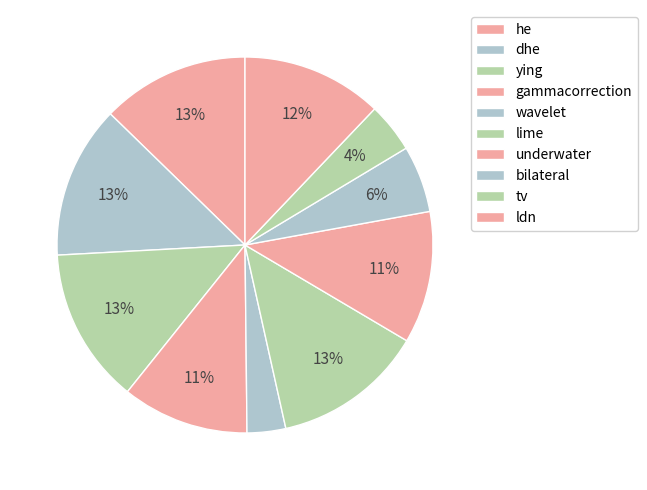

What is the largest slice in the pie chart?

ying